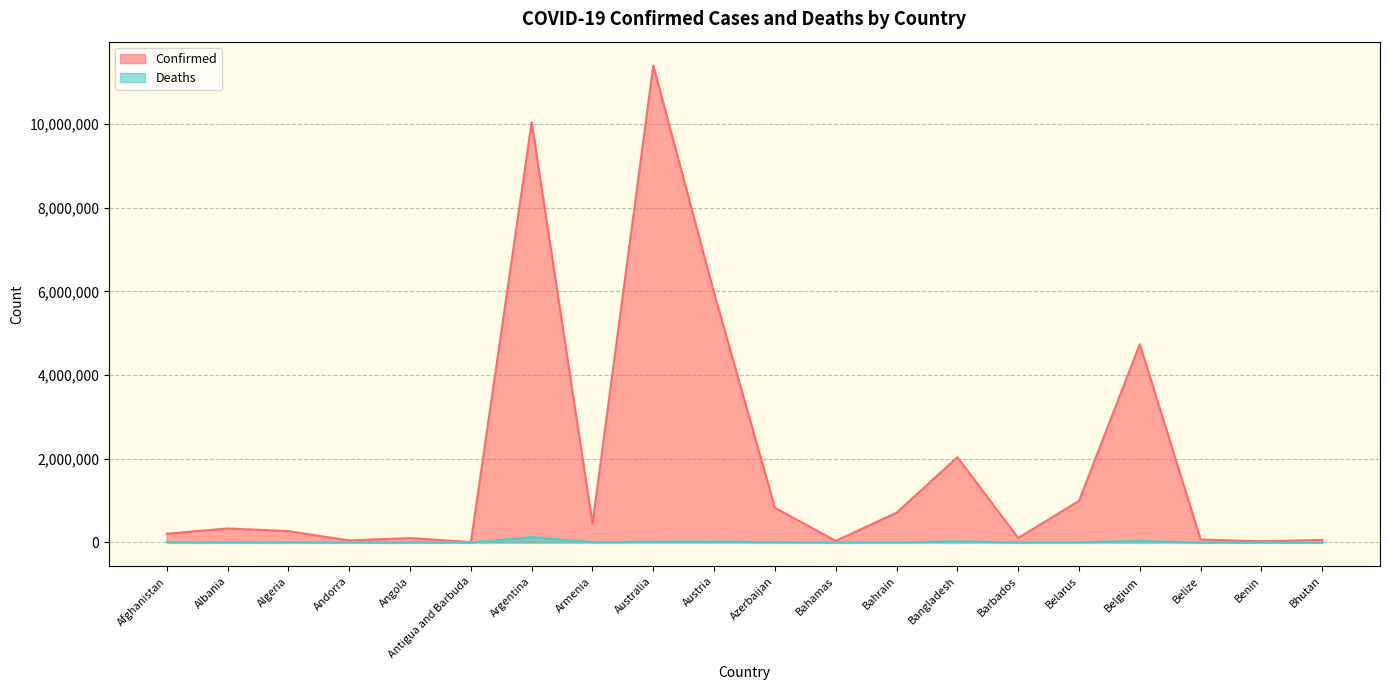

Reading left to right, list all the values displayed in this chart.

Confirmed: 209484	334457	271496	47890	105288	9106	10044957	447308	11401996	5961143	828825	37491	710693	2037871	106798	994037	4739365	70757	27999	62627
Deaths: 7896	3598	6881	165	1933	146	130472	8727	19578	21970	10138	833	1553	29445	579	7118	33814	688	163	21